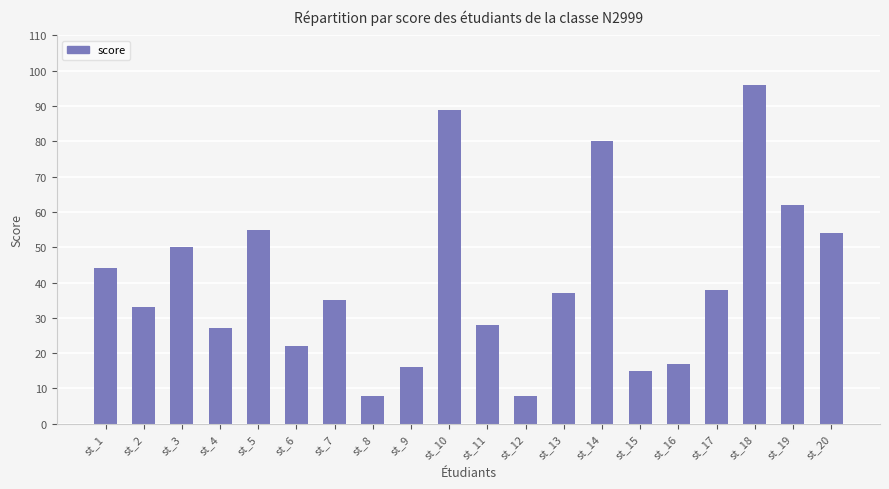

What is the ratio of the value at st_5 to the value at st_4?

2.0